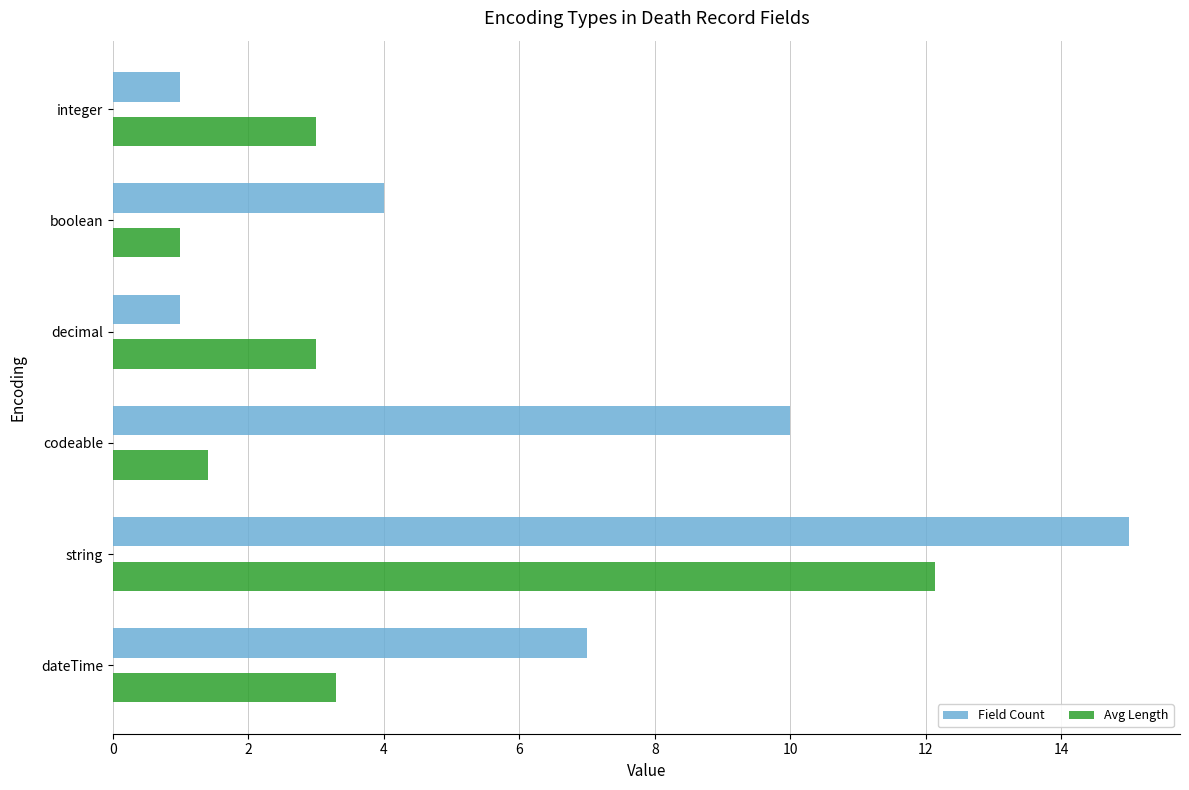

Read the Field Count value at integer.

1.0